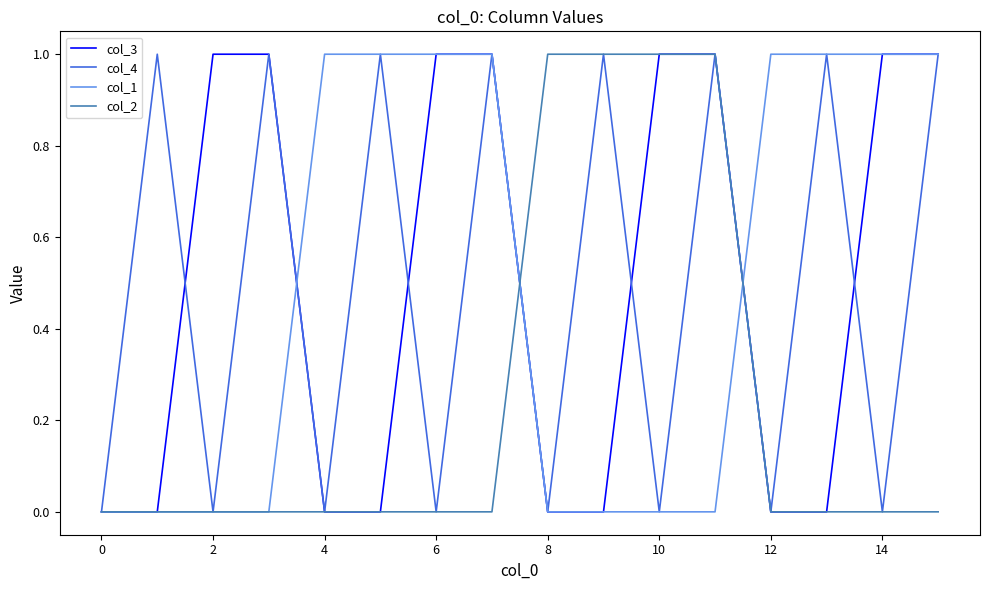

Does the chart have visible grid lines?

No